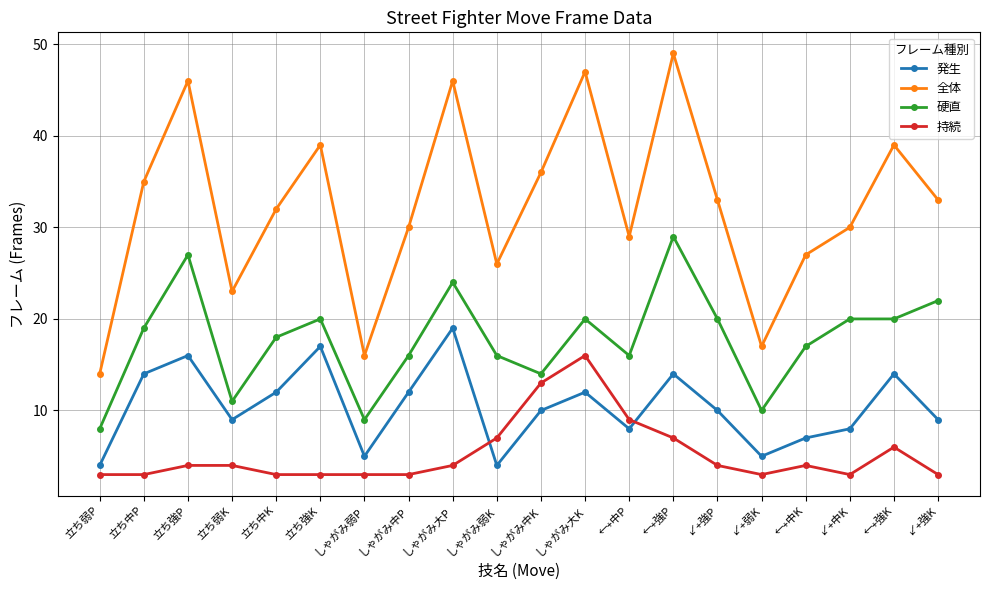

How many interior local valleys does the 発生 series have?

5